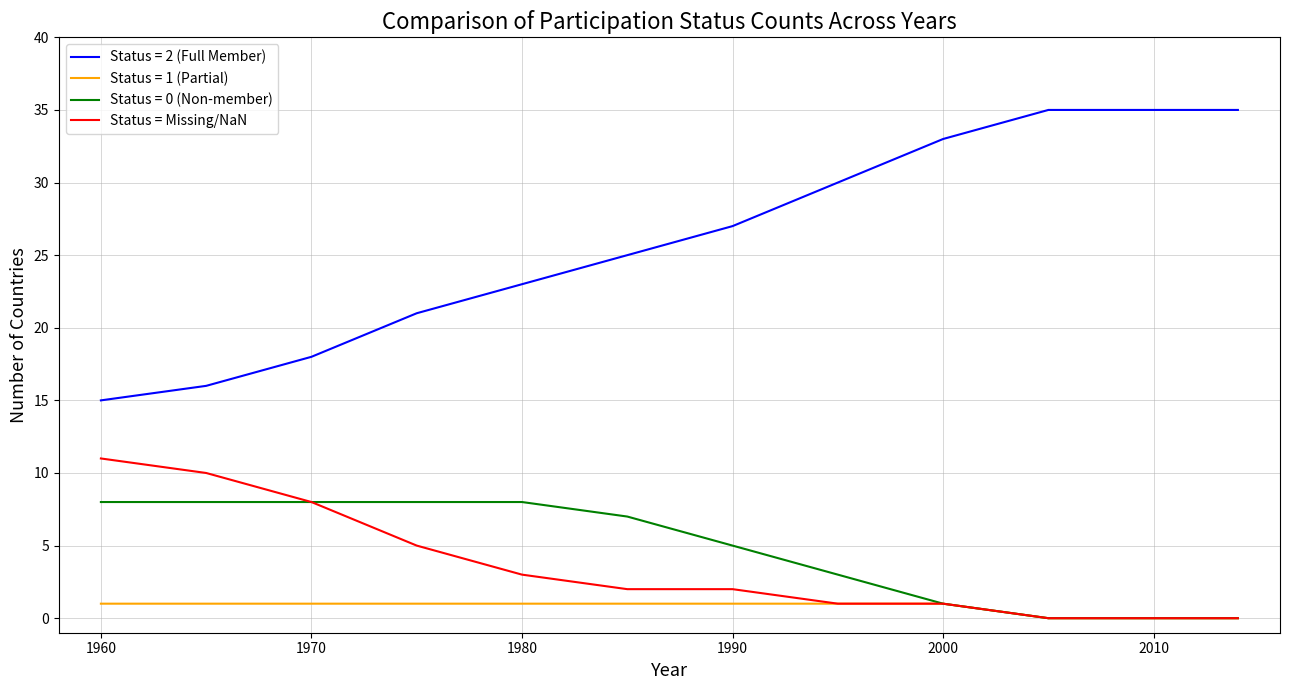

True or false: Status = 2 (Full Member) and Status = Missing/NaN intersect in this chart.

False